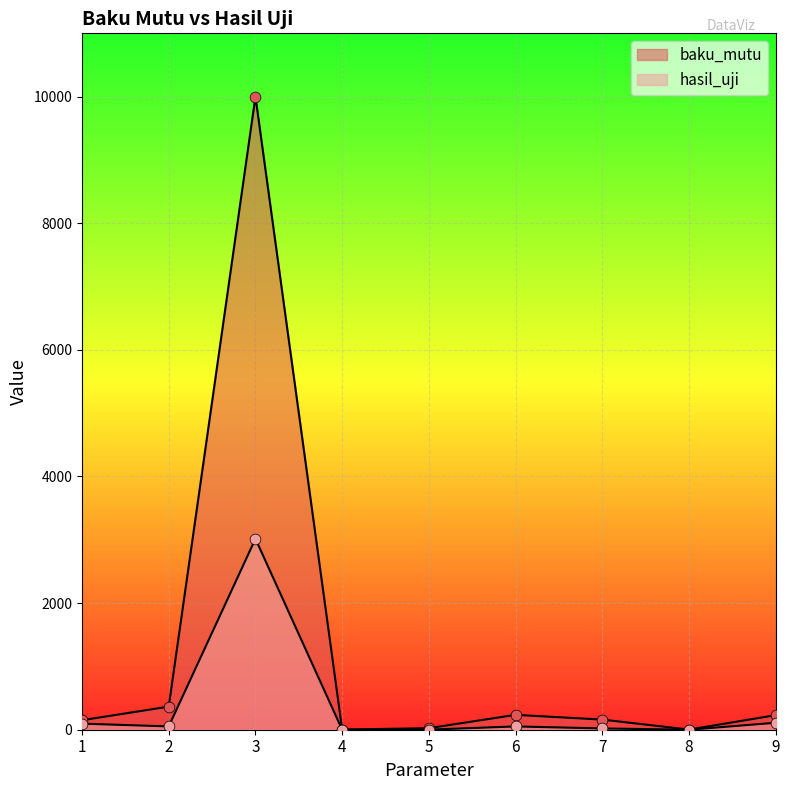

Which series contains the lowest Y value?

hasil_uji